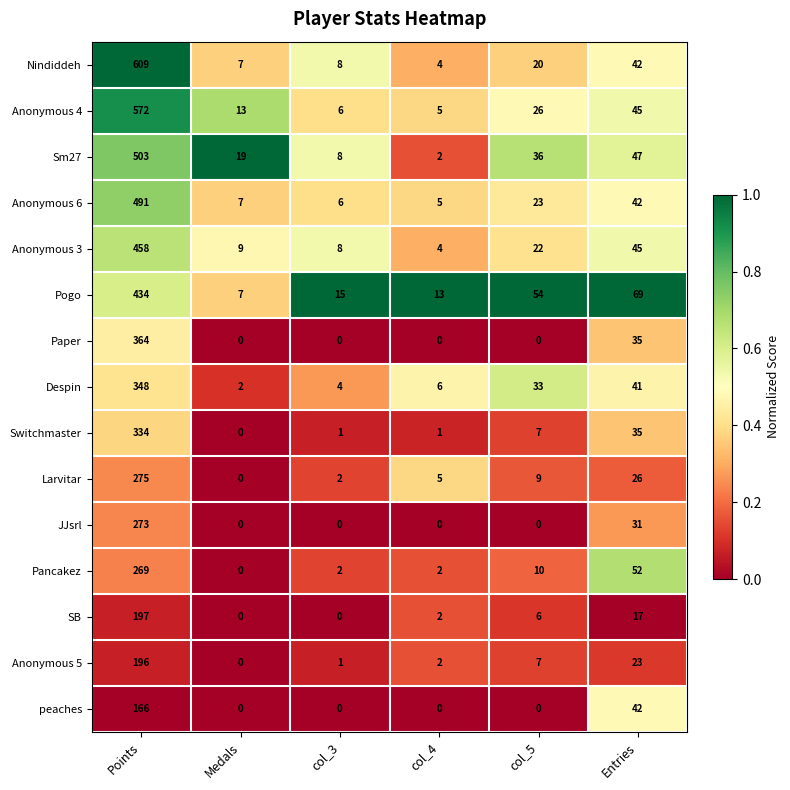

Between col_3 and Entries, which series saw the biggest shift?

Pogo